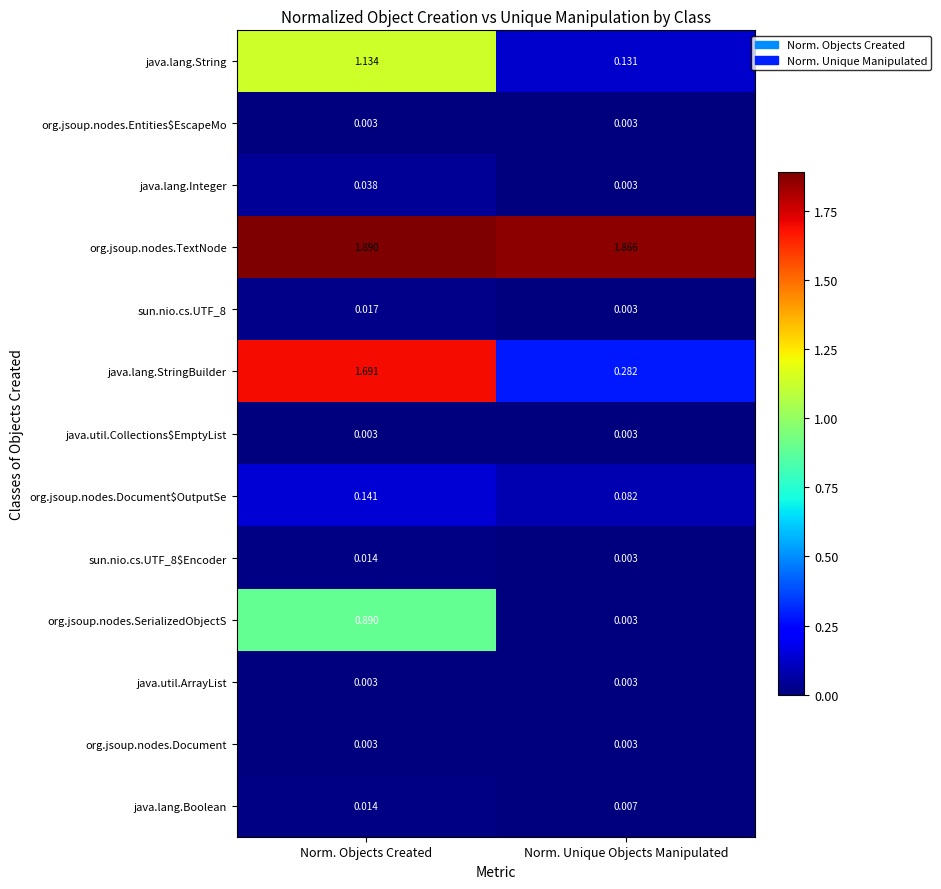

Which series changed the most between Norm. Objects Created and Norm. Unique Objects Manipulated?

java.lang.StringBuilder